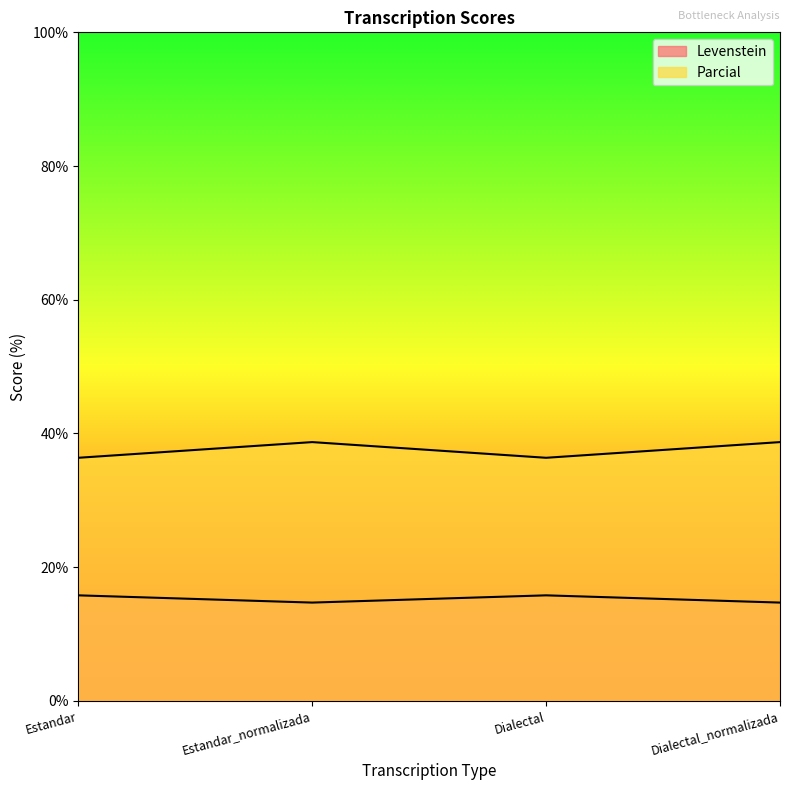

Which series has the largest total across all categories?

Levenstein